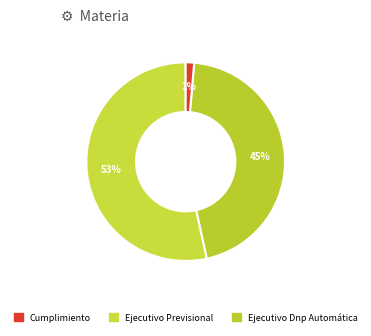

How many segments does this pie chart have?

3